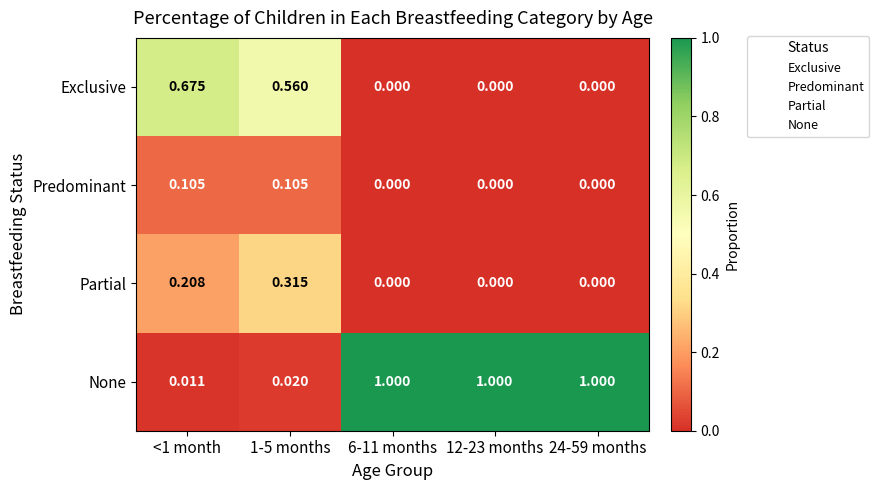

Which series changed the most between 1-5 months and 6-11 months?

None